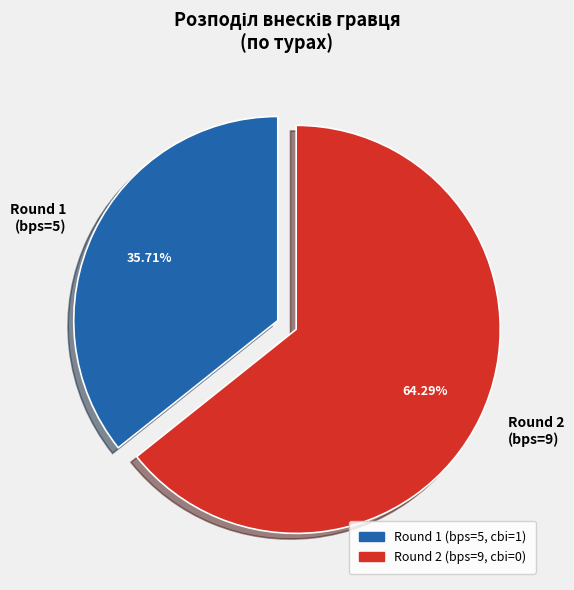

How many segments does this pie chart have?

2